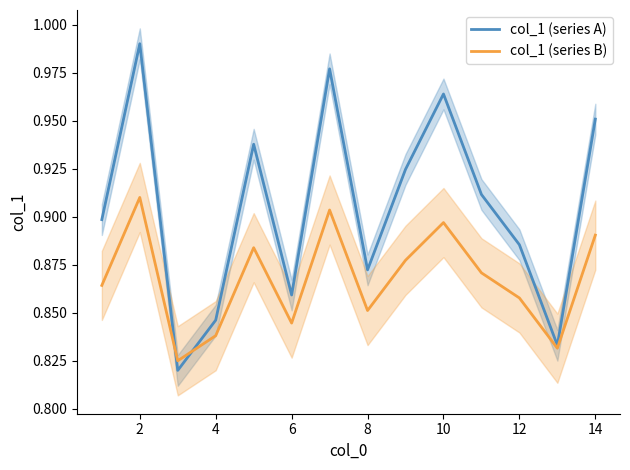

Which series has the largest range (max minus min)?

col_1 (series A)